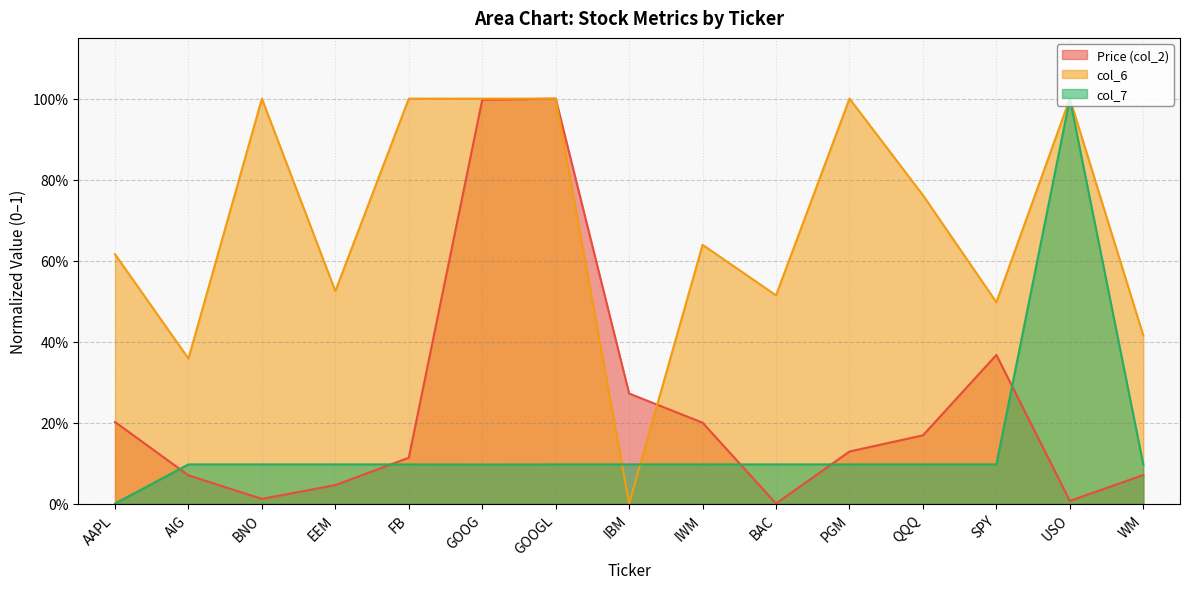

In col_6, how many points are higher than both neighbors (excluding endpoints)?

4